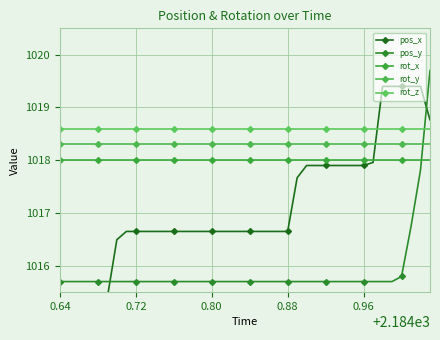

How many lines are shown in the chart?

5